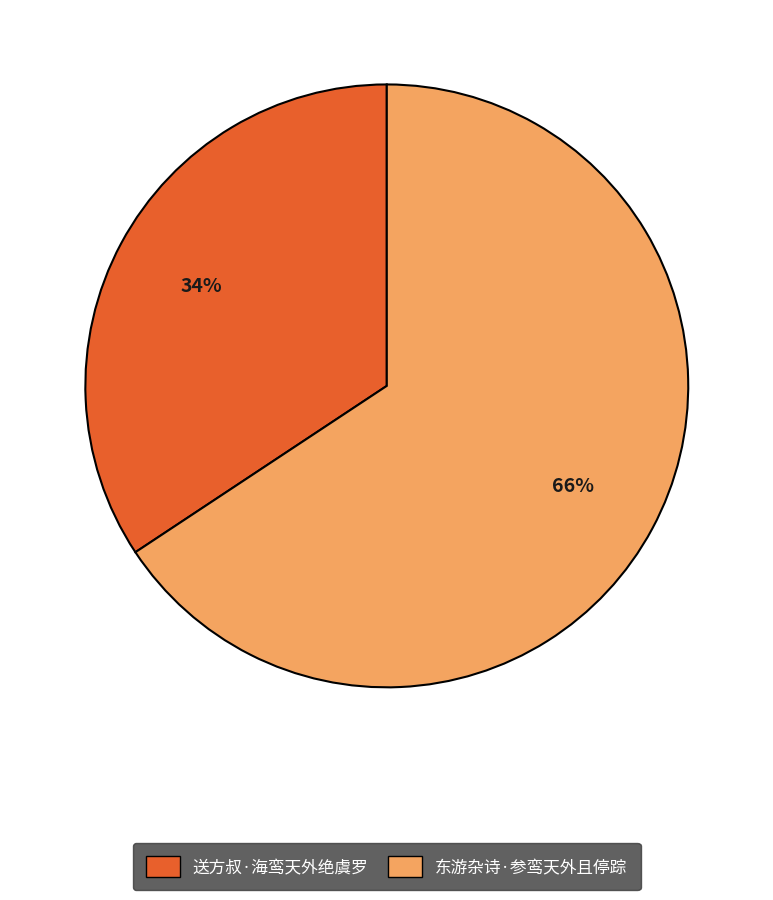

Which category has the smallest portion of the pie?

送方叔·海鸾天外绝虞罗